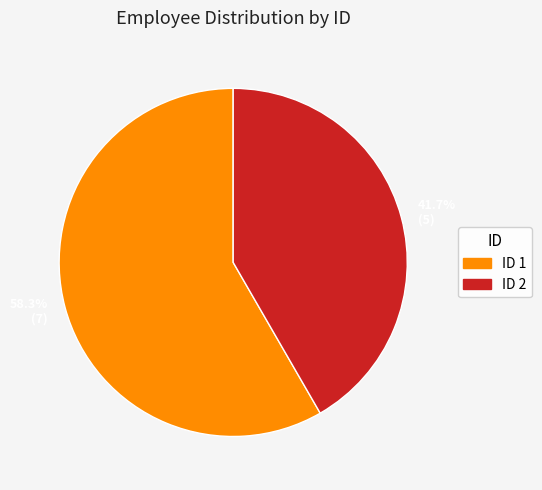

Which category has the smallest portion of the pie?

41.7% (5)